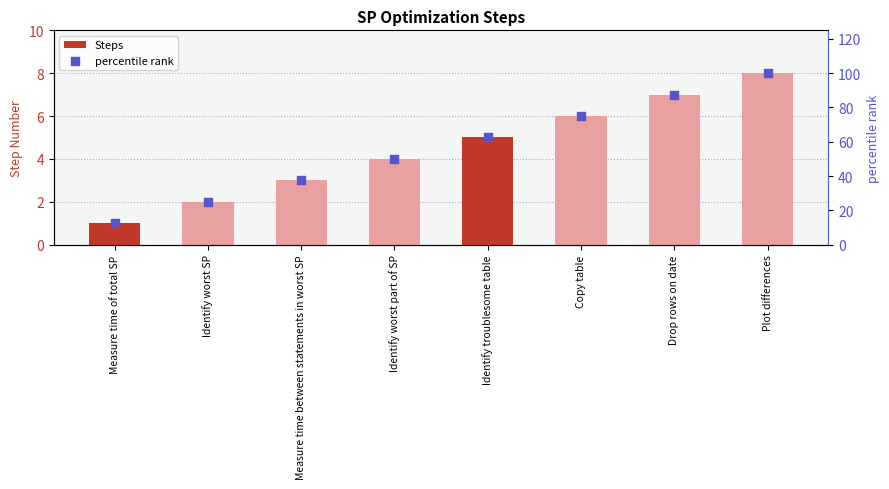

Which series contains the lowest Y value?

Steps